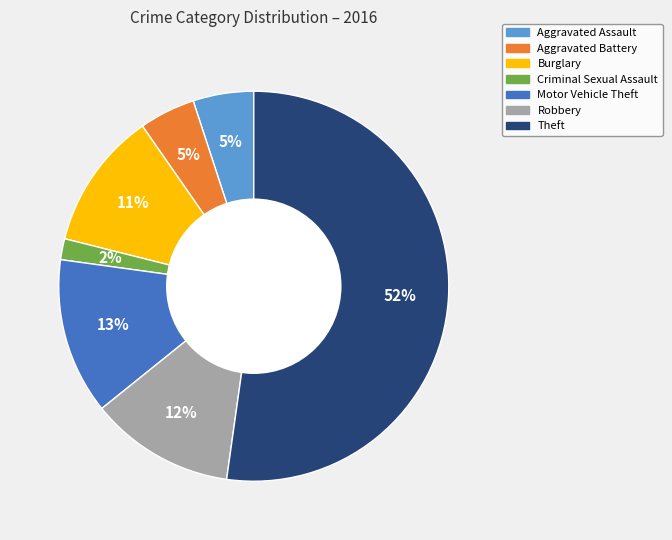

What percentage is the Burglary slice, to the nearest percent?

11%